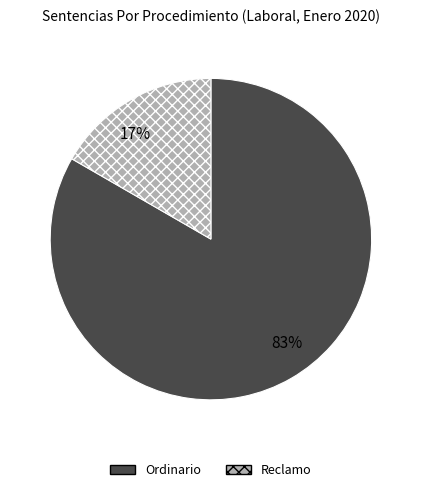

To the nearest percent, what is the average slice percentage?

50%